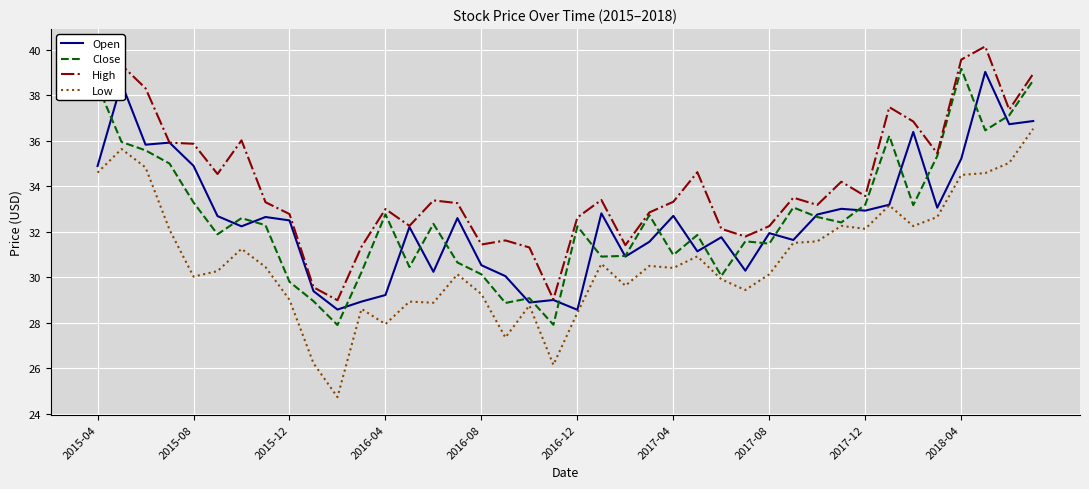

What is the difference between the maximum and second lowest values in the Open series?

10.4